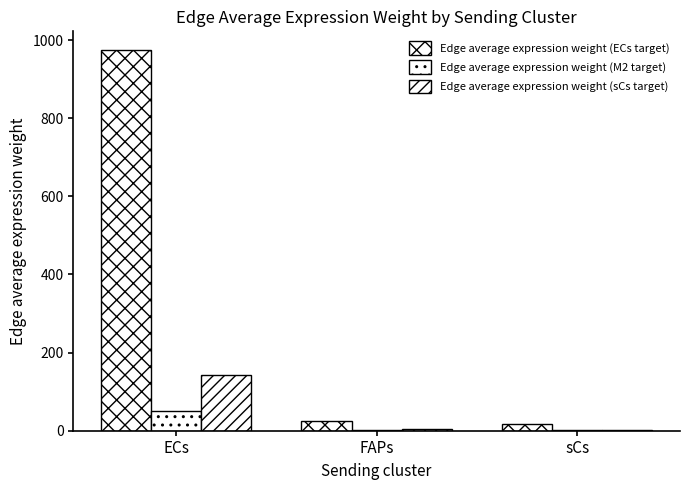

Reading right to left, what are all the values shown in this chart?

Edge average expression weight (ECs target): sCs=16.1	FAPs=24.3	ECs=973.9
Edge average expression weight (M2 target): sCs=0.8	FAPs=1.2	ECs=49.9
Edge average expression weight (sCs target): sCs=2.4	FAPs=3.6	ECs=143.7